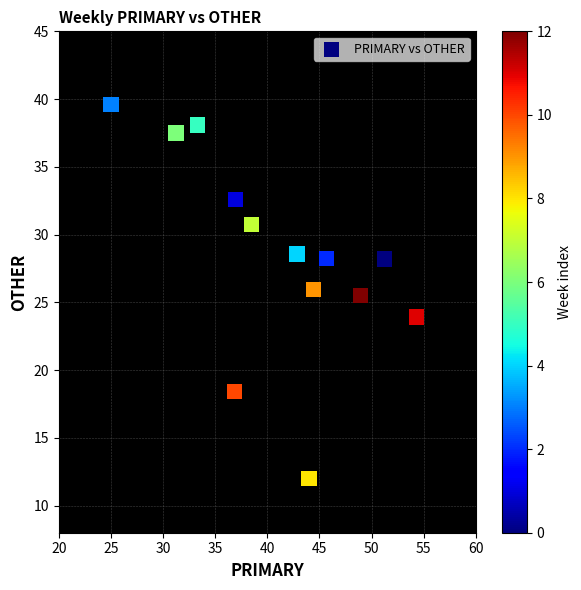

What is the range of Y values (max minus min)?

27.6